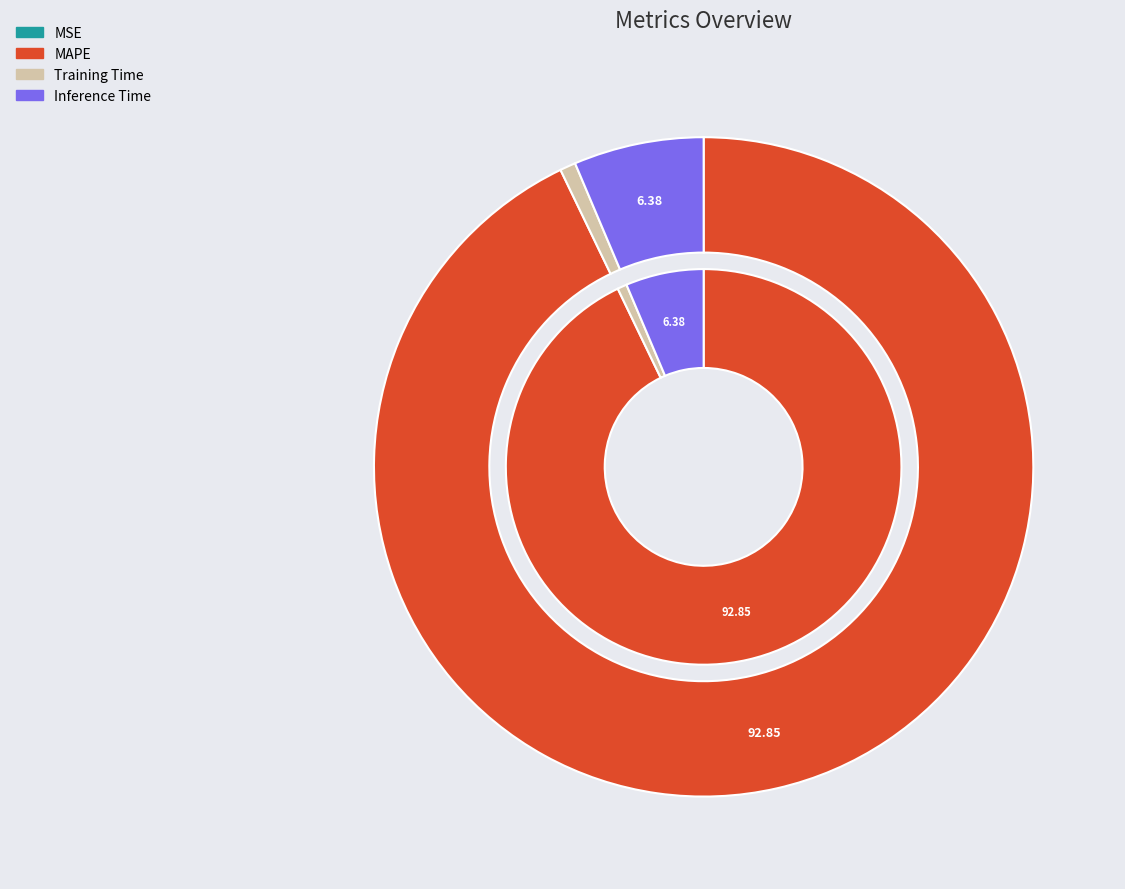

True or false: Training Time accounts for 13% of the total.

False